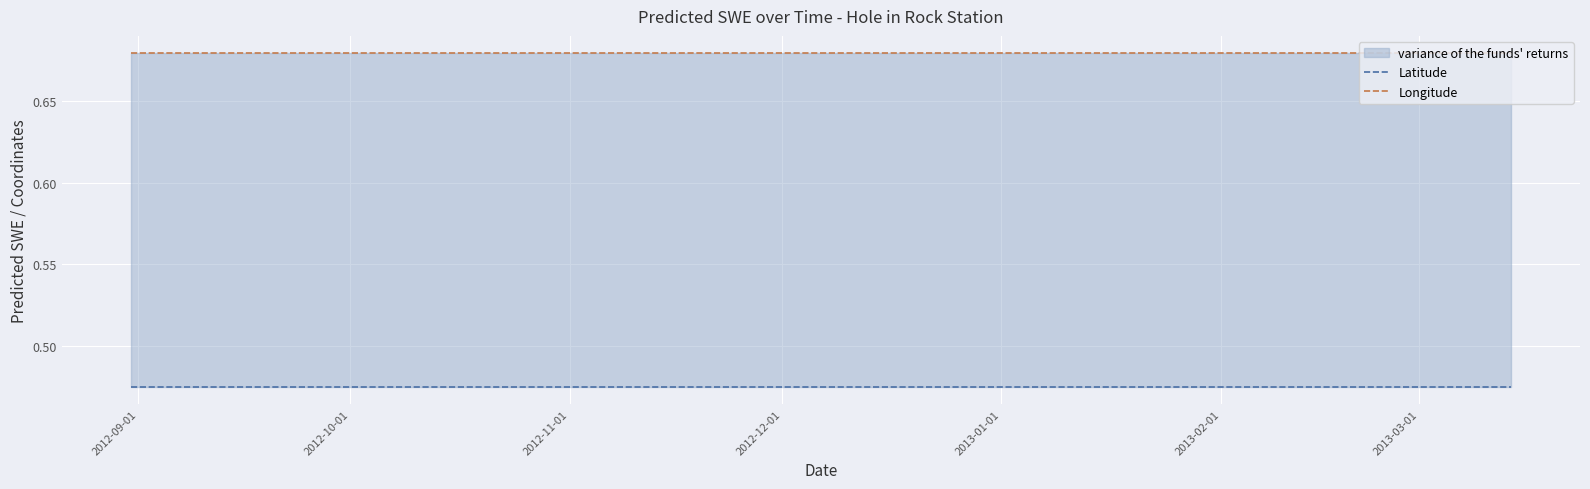

Reading left to right, transcribe all the data shown in this chart.

Latitude: 0.5	0.5	0.5	0.5	0.5	0.5	0.5	0.5	0.5	0.5	0.5	0.5	0.5	0.5	0.5	0.5	0.5	0.5	0.5	0.5	0.5	0.5	0.5	0.5	0.5	0.5	0.5	0.5	0.5	0.5	0.5	0.5	0.5	0.5	0.5	0.5	0.5	0.5	0.5	0.5
Longitude: 0.7	0.7	0.7	0.7	0.7	0.7	0.7	0.7	0.7	0.7	0.7	0.7	0.7	0.7	0.7	0.7	0.7	0.7	0.7	0.7	0.7	0.7	0.7	0.7	0.7	0.7	0.7	0.7	0.7	0.7	0.7	0.7	0.7	0.7	0.7	0.7	0.7	0.7	0.7	0.7